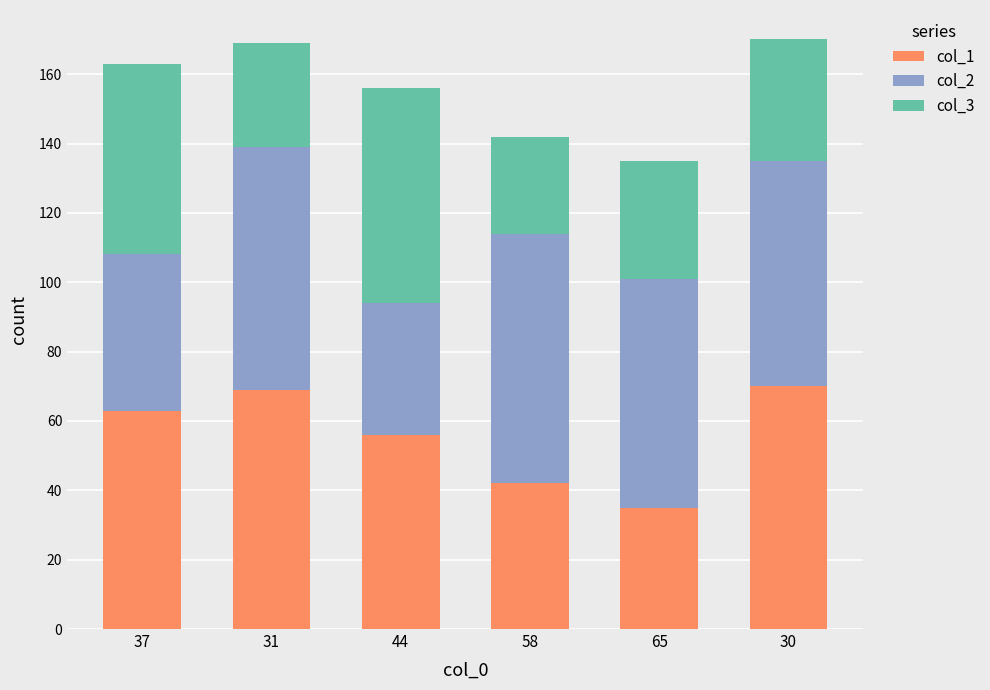

Are the bars horizontal?

No